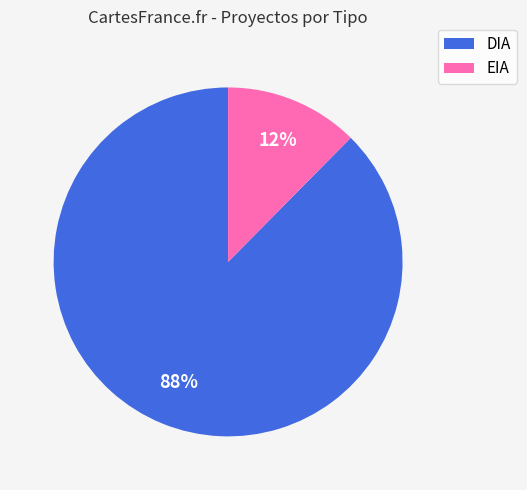

Is it true that DIA is 88% of the pie?

True